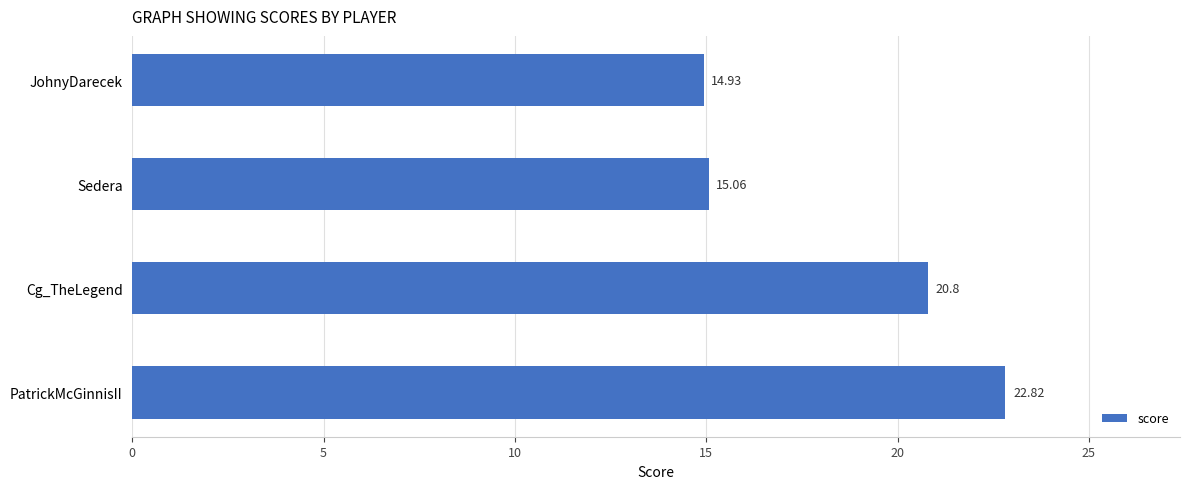

What is the difference between the second highest and minimum values?

5.9